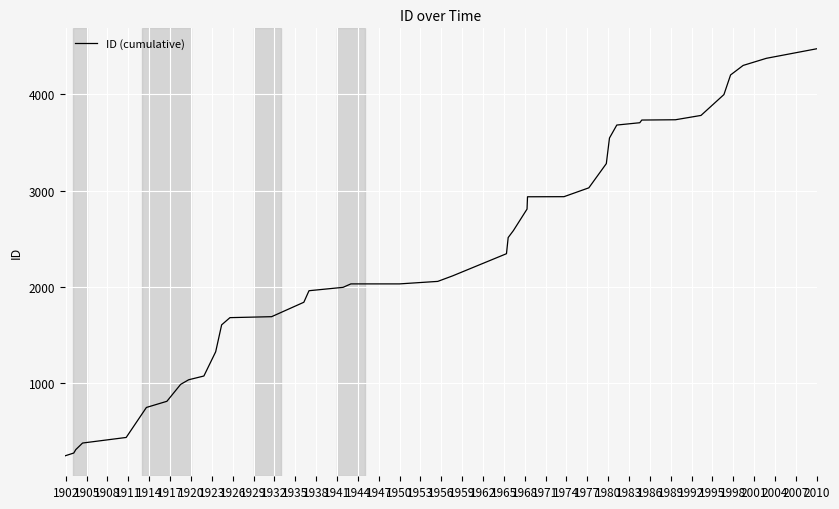

What is the greatest value displayed?

4475